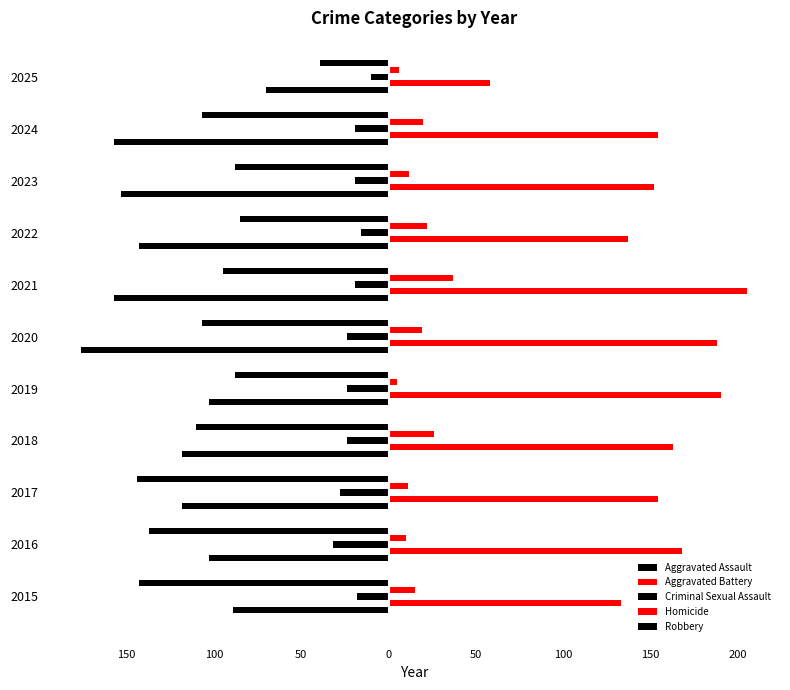

What is the minimum value shown in the chart?

-176